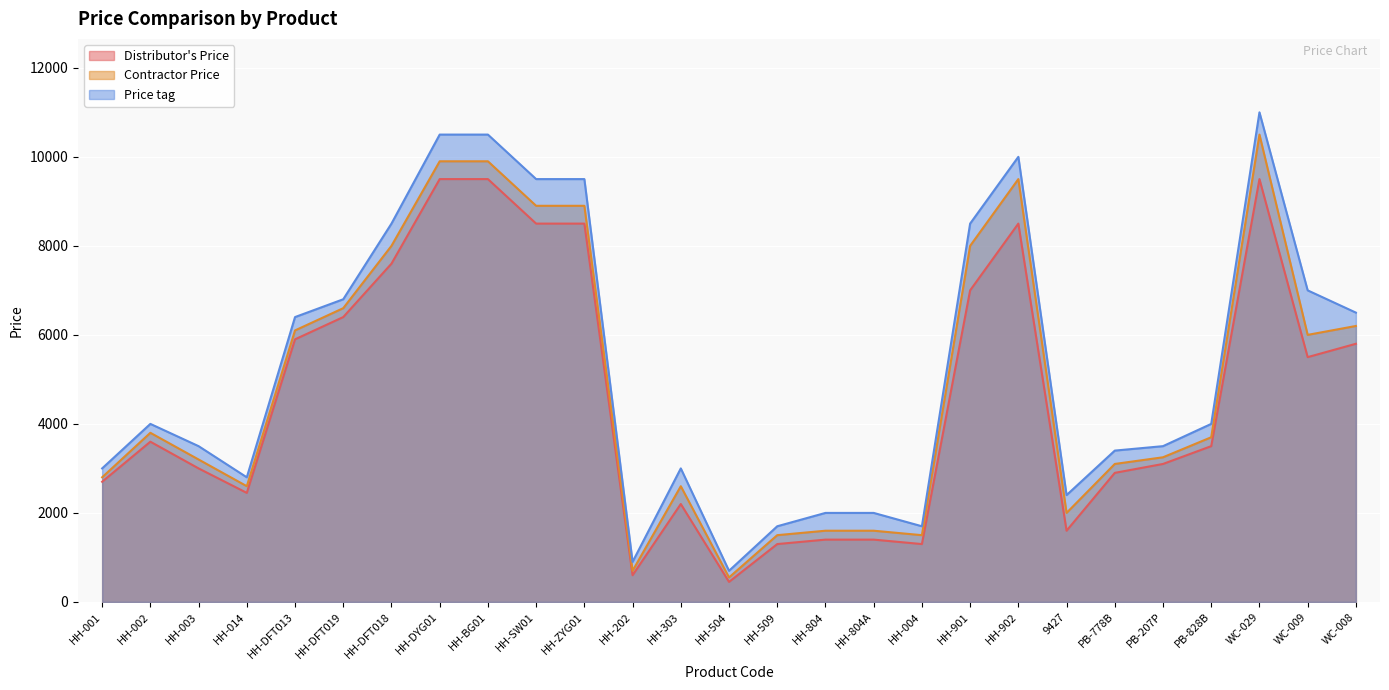

At which category is the sum across all series the highest?

WC-029